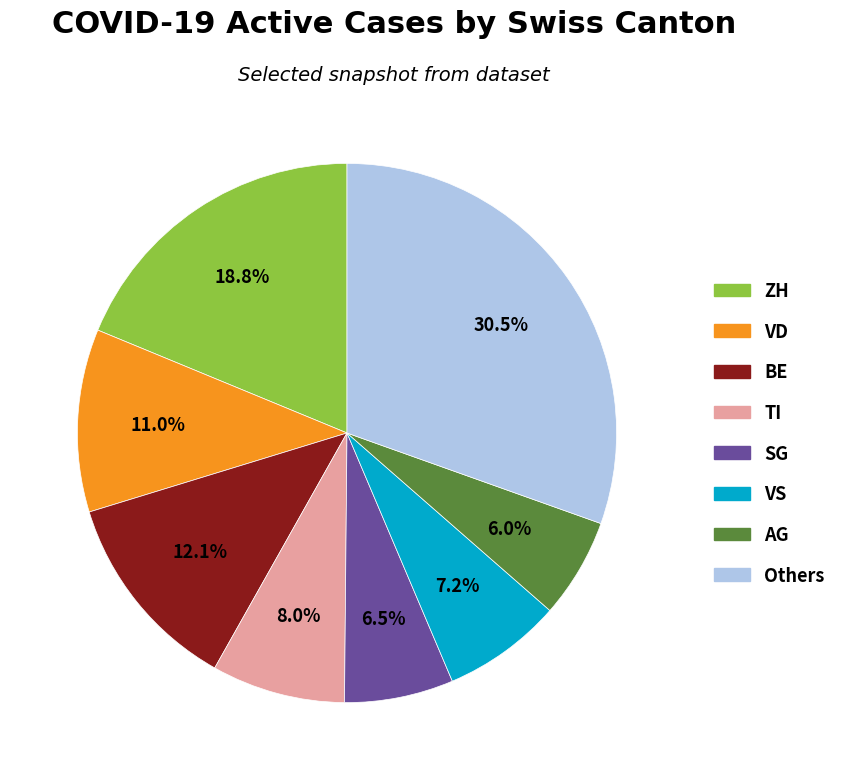

Is there any slice that represents more than half of the pie?

No